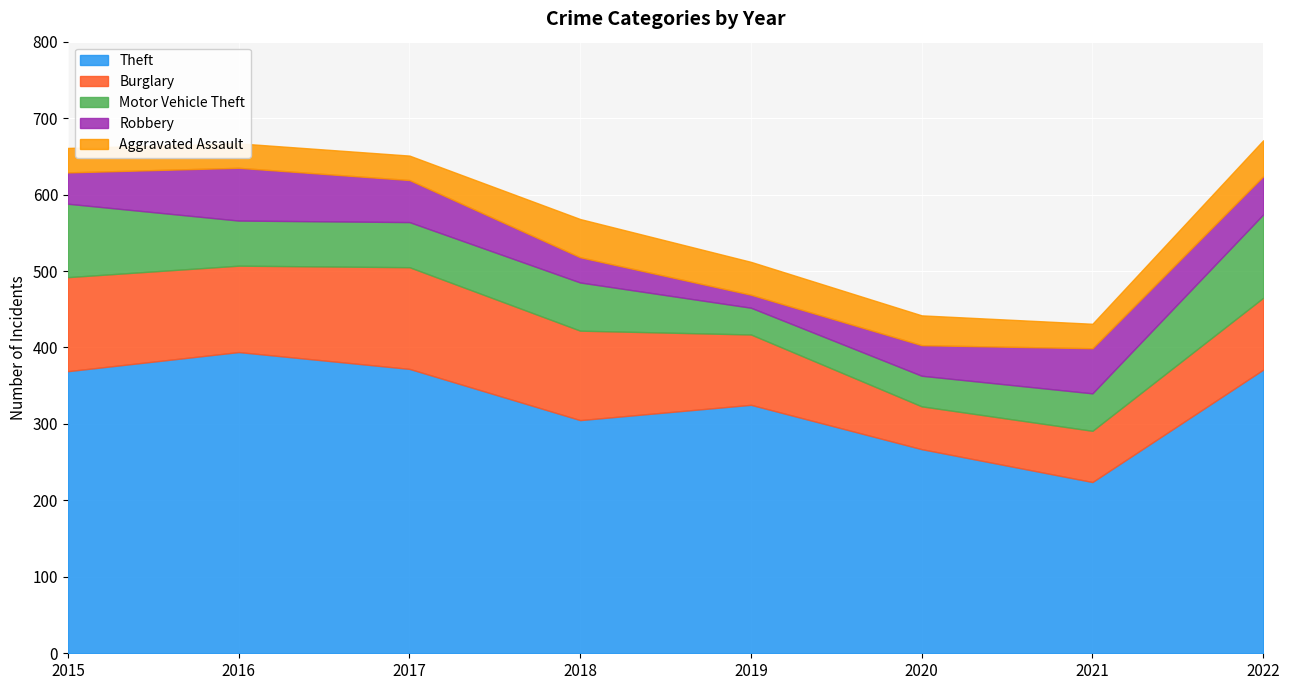

True or false: Theft and Aggravated Assault cross at least once.

False